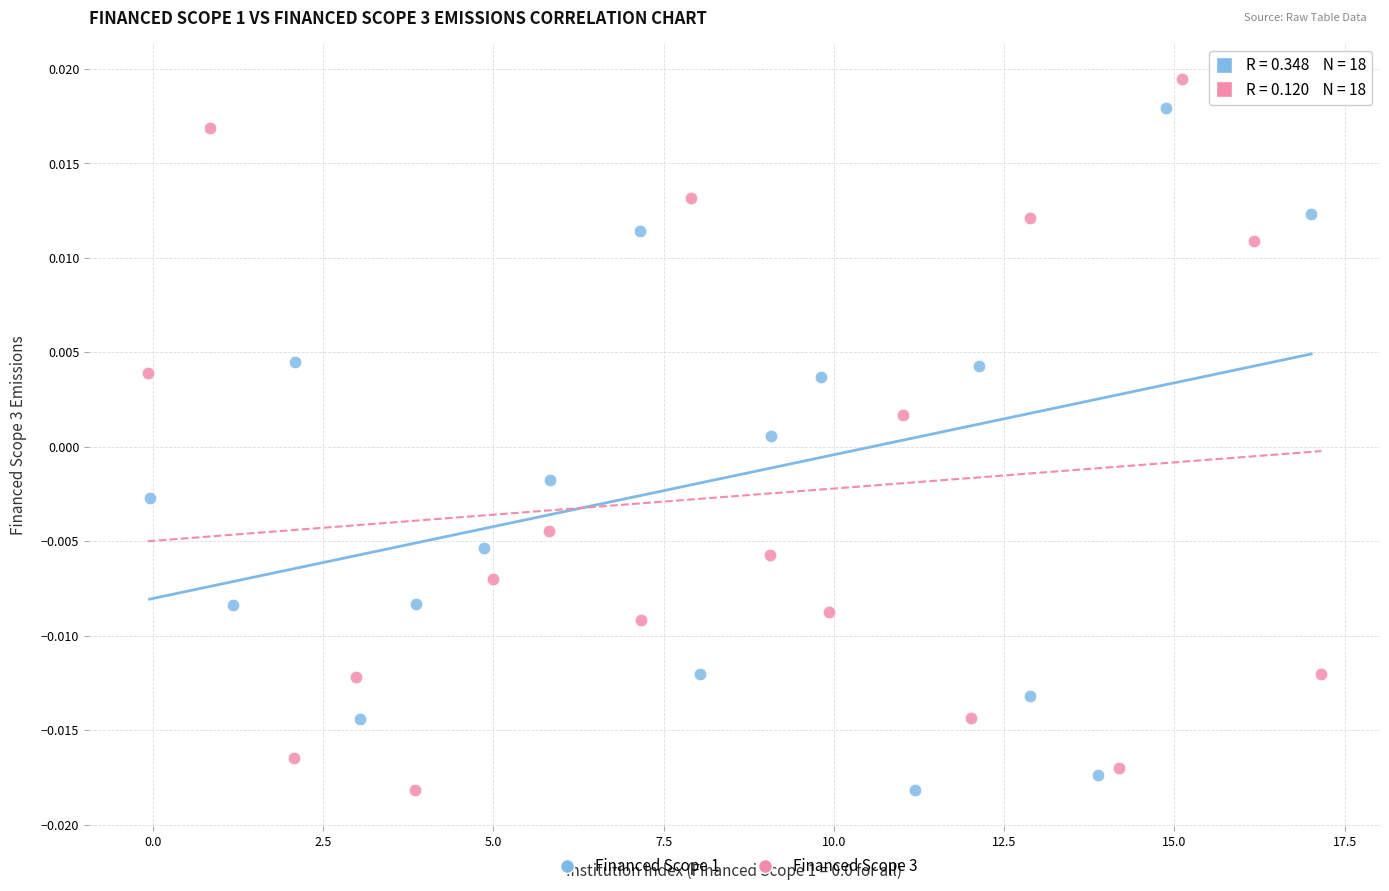

Which series has the largest Y range (max minus min)?

Financed Scope 3